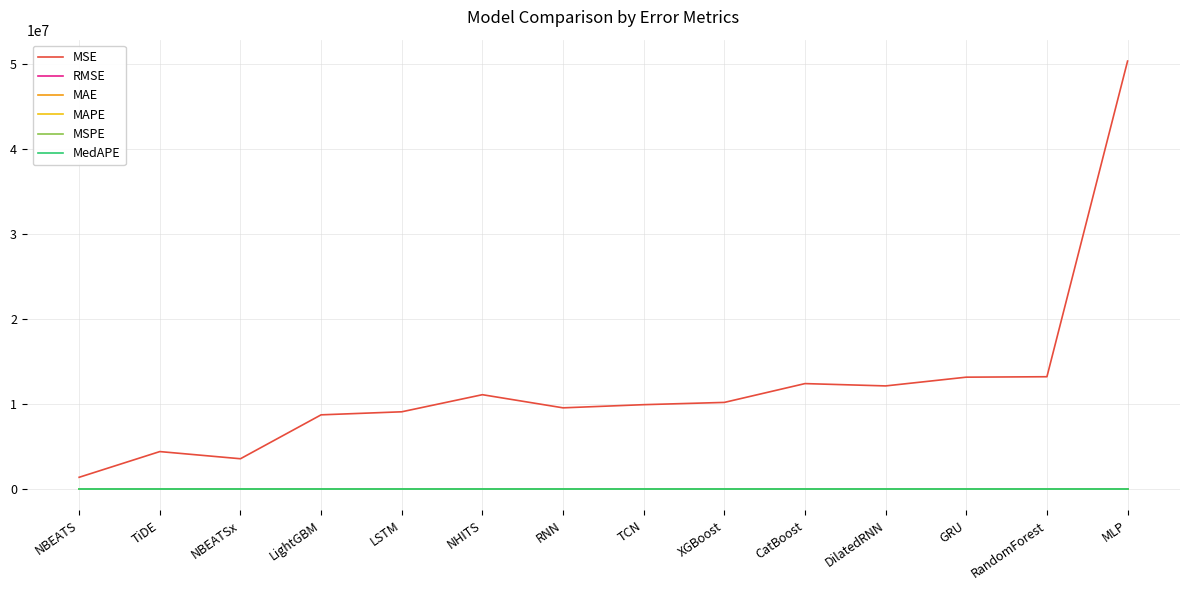

At which category is the sum across all series the highest?

MLP